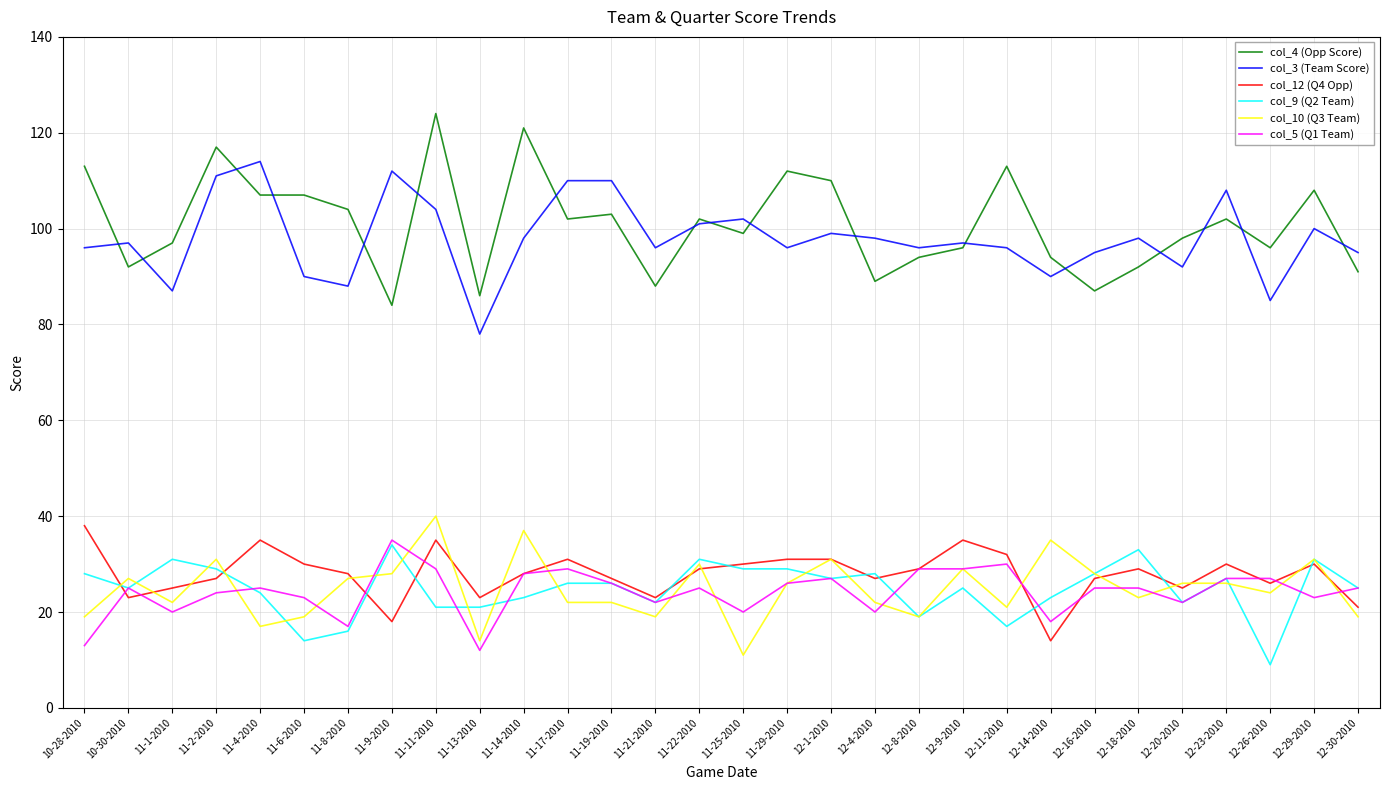

True or false: col_5 (Q1 Team) has a value of 25 at 12-16-2010.

True